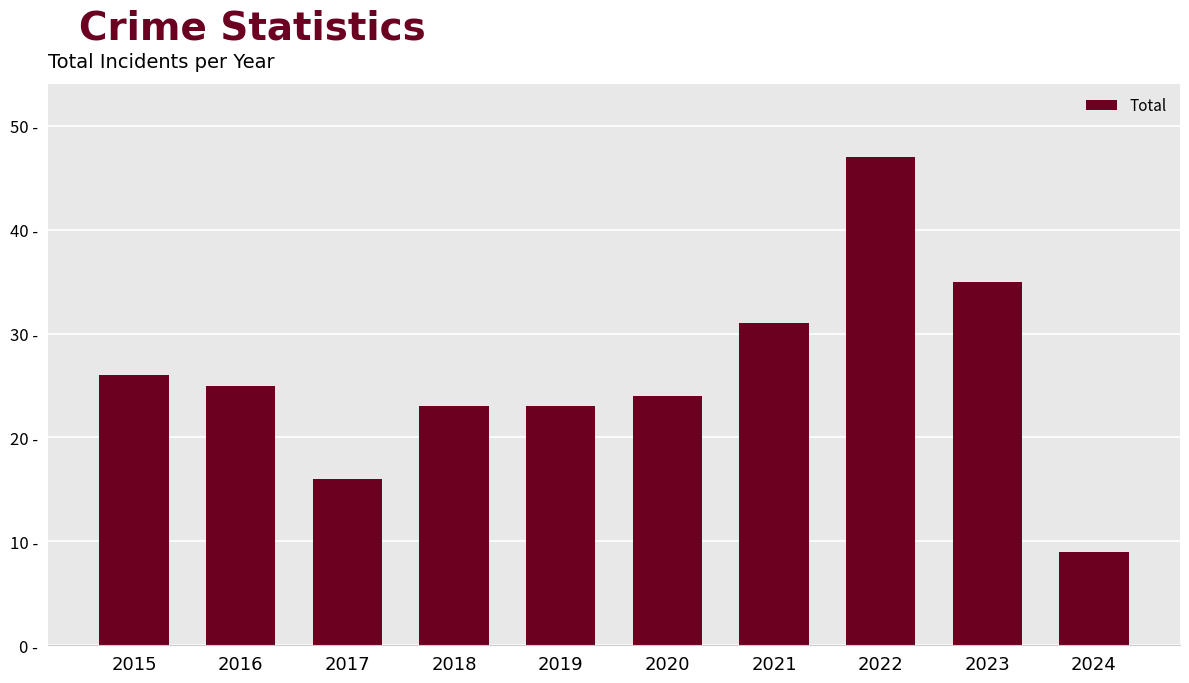

What is the value of the 9th bar from the left?

35